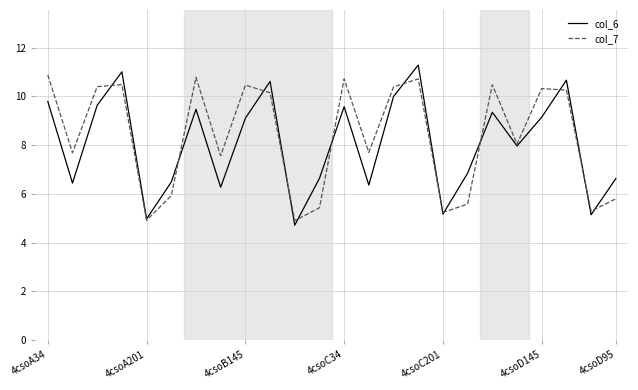

What is the greatest value displayed?

11.3